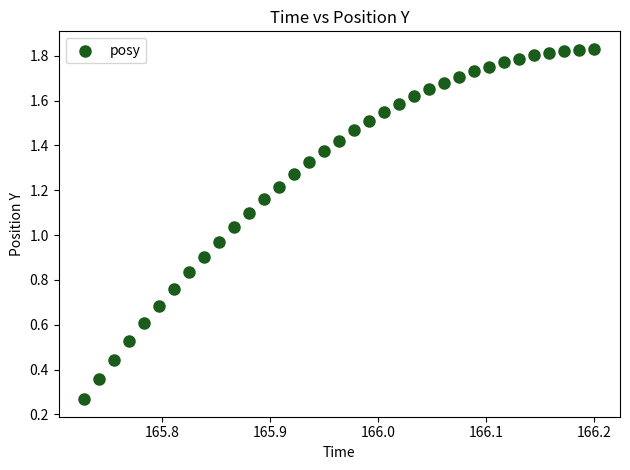

Count the number of points in this scatter plot.

35